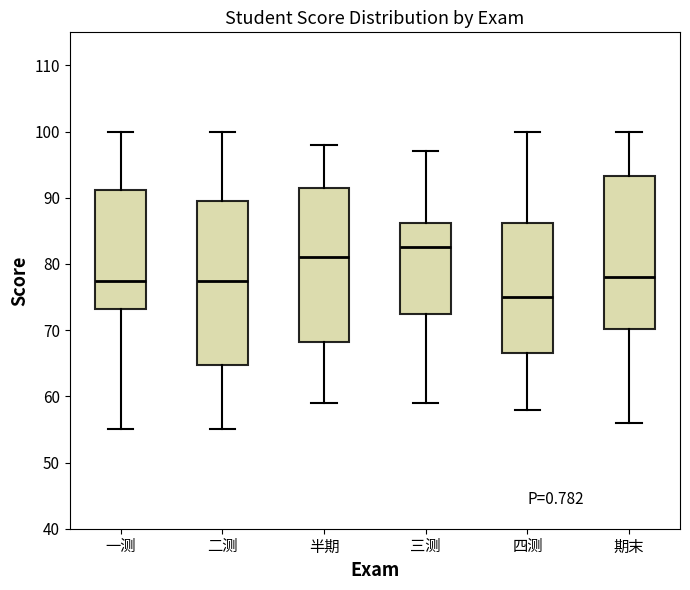

Which box has the highest median line?

三测